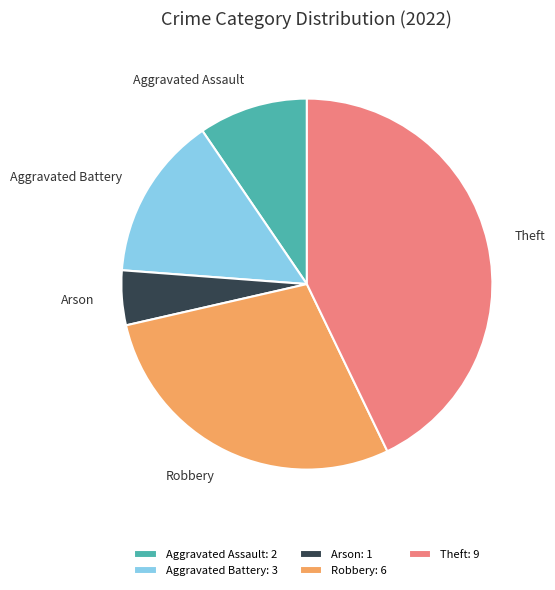

The Aggravated Assault slice represents 10% of the pie. True or false?

True